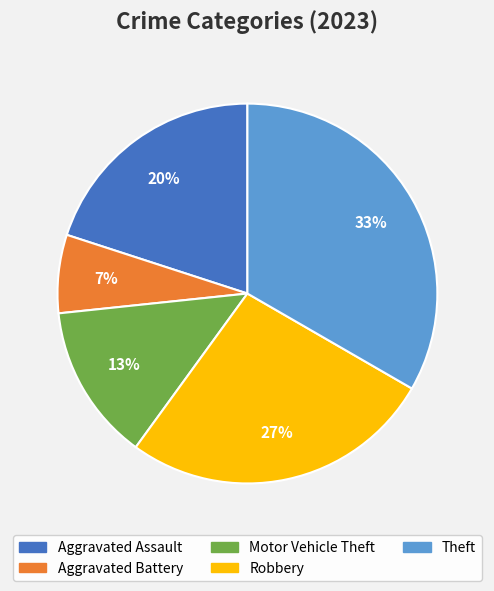

Count the number of slices in the pie.

5